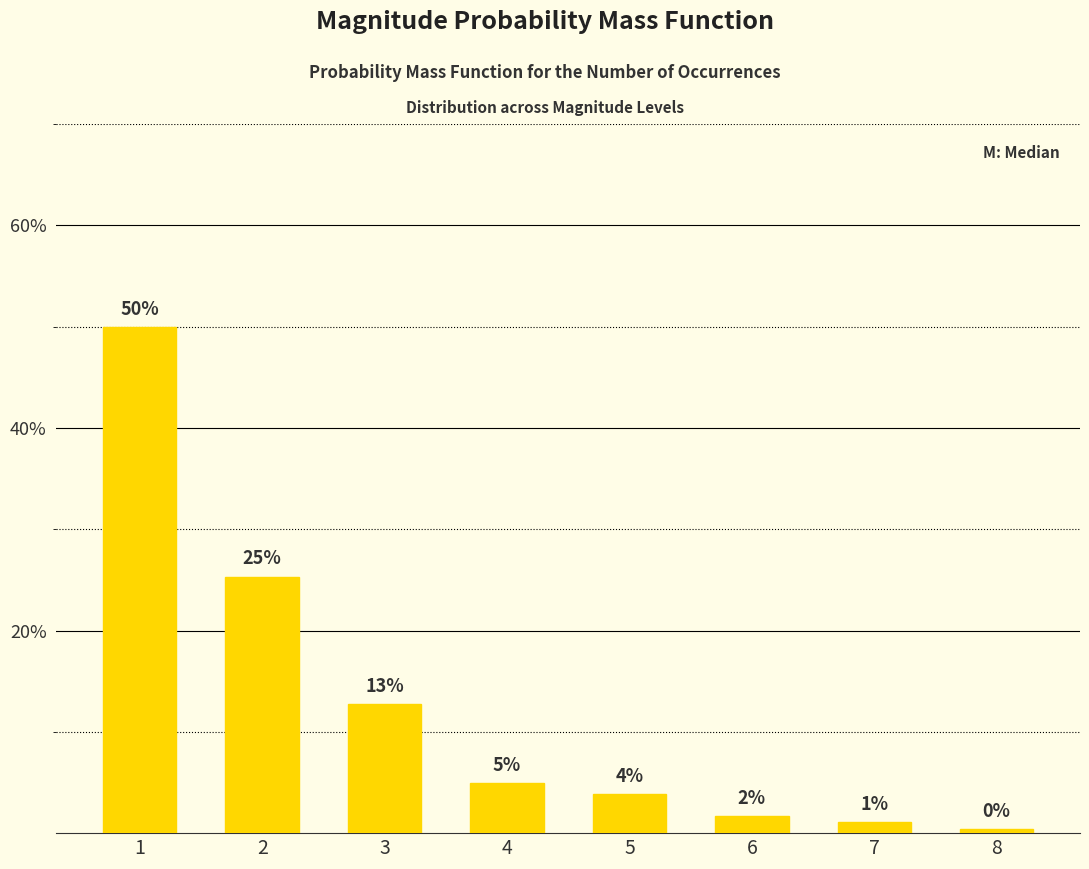

What is the difference between the second highest and minimum values?

0.2